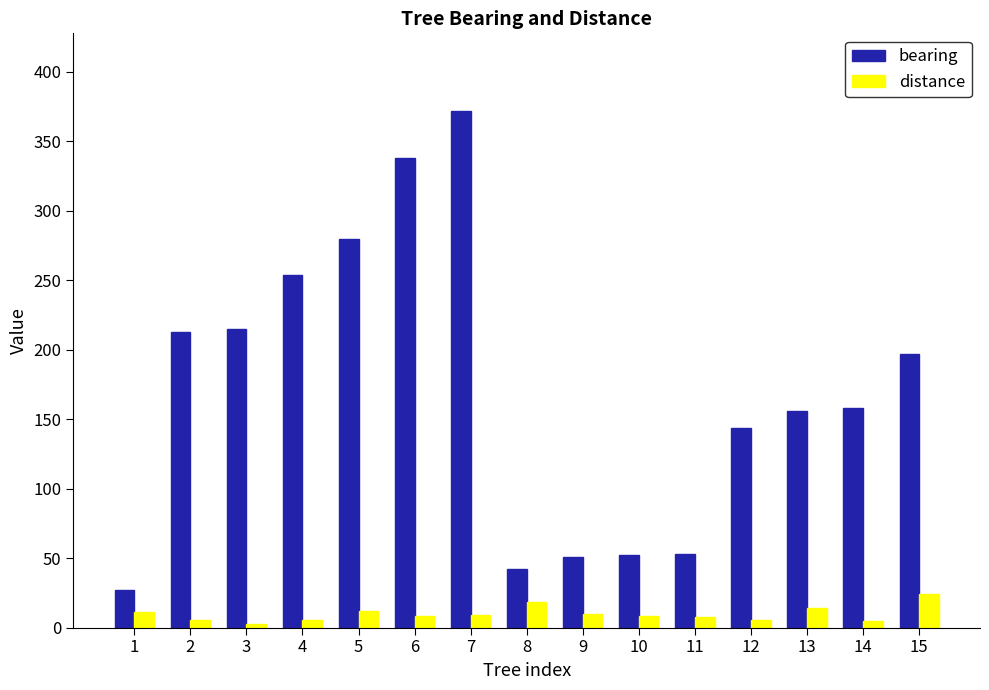

What are all the series names shown in the legend?

bearing, distance